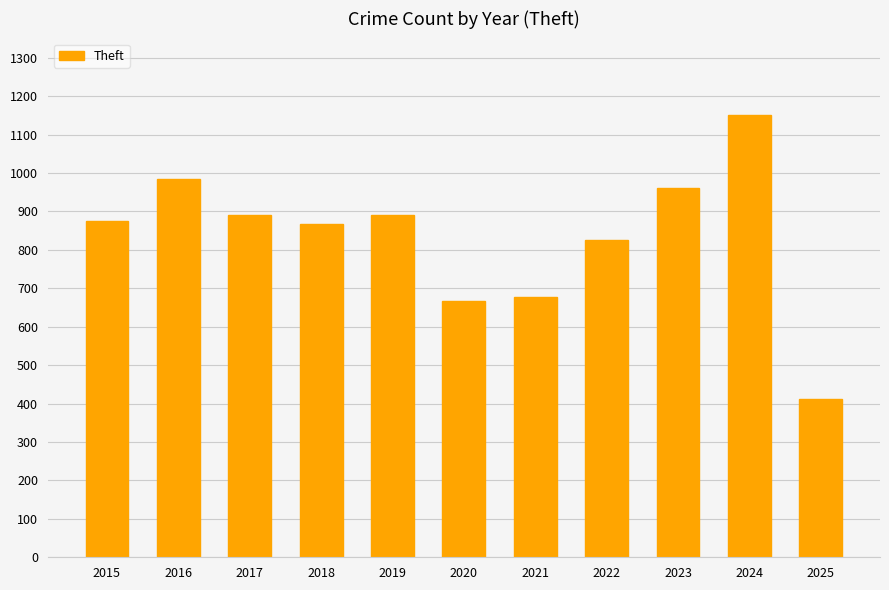

What is the smallest value displayed?

411